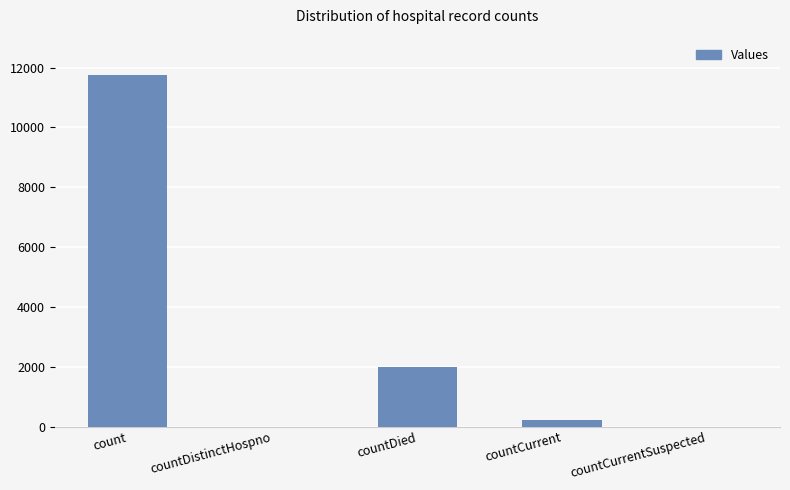

The chart shows a value of 7509 at countDistinctHospno. True or false?

False